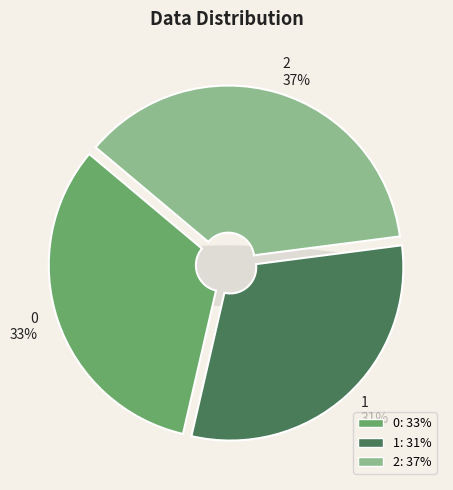

What is the smallest slice in the pie chart?

1